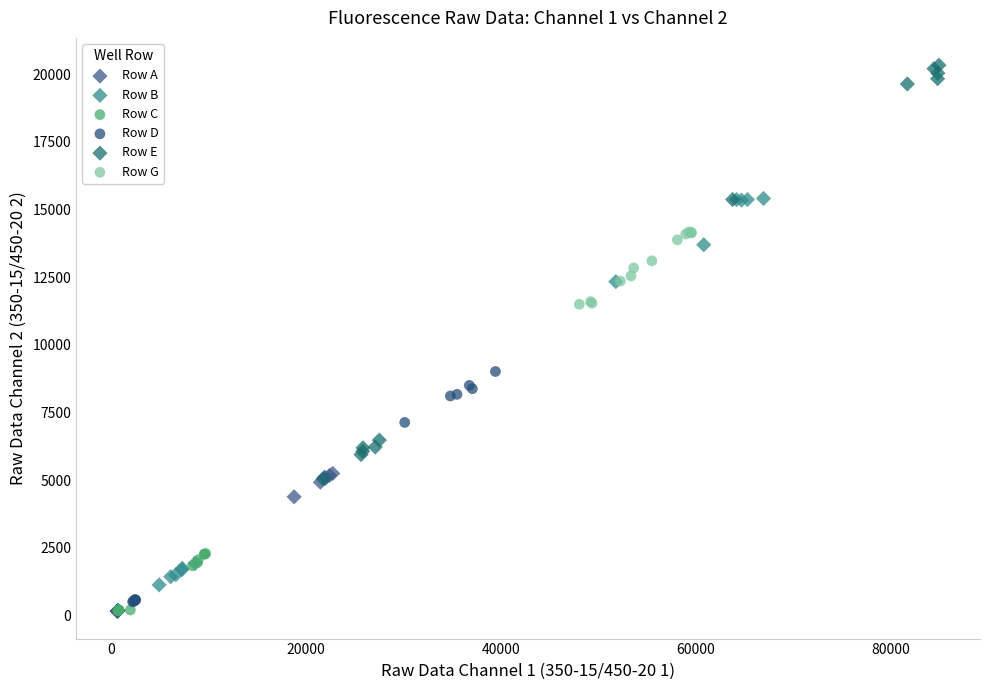

What are all the series names shown in the legend?

Row A, Row B, Row C, Row D, Row E, Row G